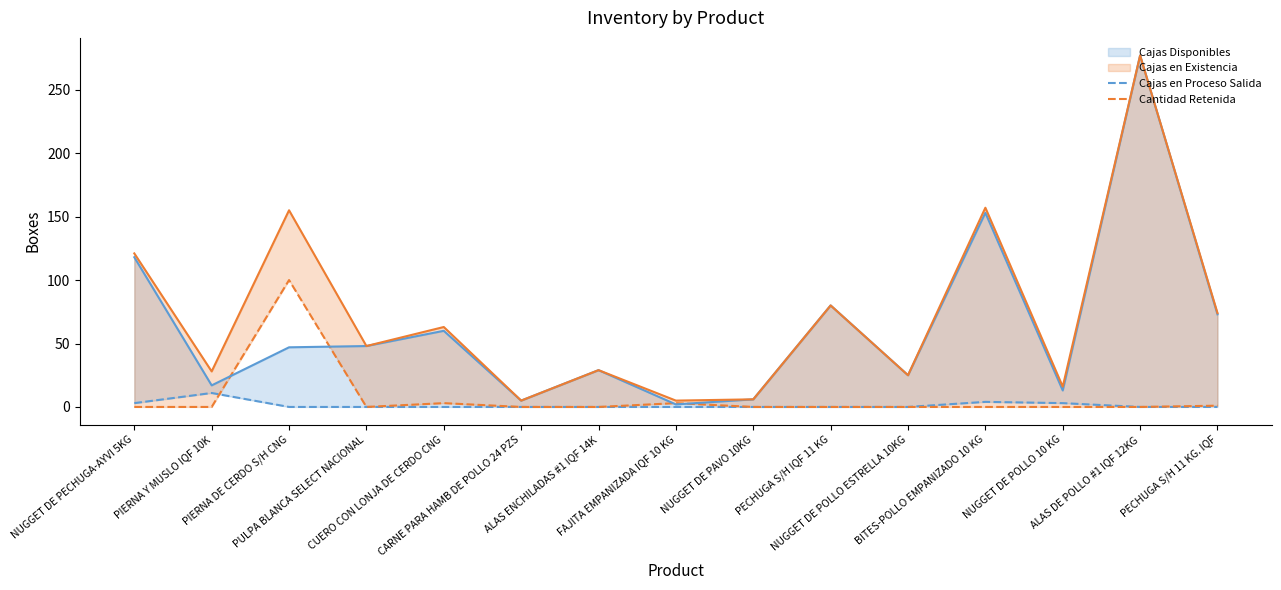

Reading left to right, transcribe all the data shown in this chart.

Cajas en Proceso Salida: NUGGET DE PECHUGA-AYVI 5KG=3	PIERNA Y MUSLO IQF 10K=11	PIERNA DE CERDO S/H CNG=0	PULPA BLANCA SELECT NACIONAL=0	CUERO CON LONJA DE CERDO CNG=0	CARNE PARA HAMB DE POLLO 24 PZS=0	ALAS ENCHILADAS #1 IQF 14K=0	FAJITA EMPANIZADA IQF 10 KG=0	NUGGET DE PAVO 10KG=0	PECHUGA S/H IQF 11 KG=0	NUGGET DE POLLO ESTRELLA 10KG=0	BITES-POLLO EMPANIZADO 10 KG=4	NUGGET DE POLLO 10 KG=3	ALAS DE POLLO #1 IQF 12KG=0	PECHUGA S/H 11 KG. IQF=0
Cantidad Retenida: NUGGET DE PECHUGA-AYVI 5KG=0	PIERNA Y MUSLO IQF 10K=0	PIERNA DE CERDO S/H CNG=100	PULPA BLANCA SELECT NACIONAL=0	CUERO CON LONJA DE CERDO CNG=3	CARNE PARA HAMB DE POLLO 24 PZS=0	ALAS ENCHILADAS #1 IQF 14K=0	FAJITA EMPANIZADA IQF 10 KG=3	NUGGET DE PAVO 10KG=0	PECHUGA S/H IQF 11 KG=0	NUGGET DE POLLO ESTRELLA 10KG=0	BITES-POLLO EMPANIZADO 10 KG=0	NUGGET DE POLLO 10 KG=0	ALAS DE POLLO #1 IQF 12KG=0	PECHUGA S/H 11 KG. IQF=1
Cajas Disponibles: NUGGET DE PECHUGA-AYVI 5KG=118	PIERNA Y MUSLO IQF 10K=17	PIERNA DE CERDO S/H CNG=47	PULPA BLANCA SELECT NACIONAL=48	CUERO CON LONJA DE CERDO CNG=60	CARNE PARA HAMB DE POLLO 24 PZS=5	ALAS ENCHILADAS #1 IQF 14K=29	FAJITA EMPANIZADA IQF 10 KG=2	NUGGET DE PAVO 10KG=6	PECHUGA S/H IQF 11 KG=80	NUGGET DE POLLO ESTRELLA 10KG=25	BITES-POLLO EMPANIZADO 10 KG=153	NUGGET DE POLLO 10 KG=13	ALAS DE POLLO #1 IQF 12KG=277	PECHUGA S/H 11 KG. IQF=73
Cajas en Existencia: NUGGET DE PECHUGA-AYVI 5KG=121	PIERNA Y MUSLO IQF 10K=28	PIERNA DE CERDO S/H CNG=155	PULPA BLANCA SELECT NACIONAL=48	CUERO CON LONJA DE CERDO CNG=63	CARNE PARA HAMB DE POLLO 24 PZS=5	ALAS ENCHILADAS #1 IQF 14K=29	FAJITA EMPANIZADA IQF 10 KG=5	NUGGET DE PAVO 10KG=6	PECHUGA S/H IQF 11 KG=80	NUGGET DE POLLO ESTRELLA 10KG=25	BITES-POLLO EMPANIZADO 10 KG=157	NUGGET DE POLLO 10 KG=16	ALAS DE POLLO #1 IQF 12KG=277	PECHUGA S/H 11 KG. IQF=74